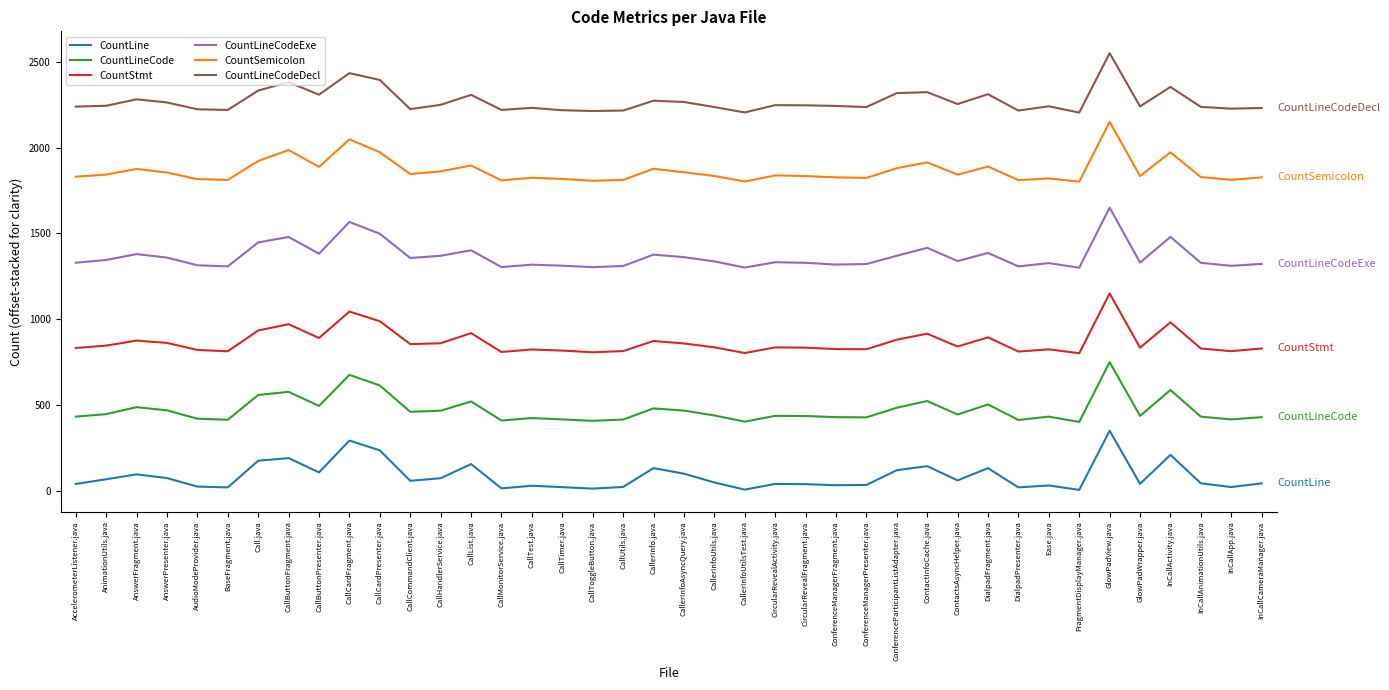

Rank the series by their average value, from lowest to highest.

CountLine, CountLineCode, CountStmt, CountLineCodeExe, CountSemicolon, CountLineCodeDecl